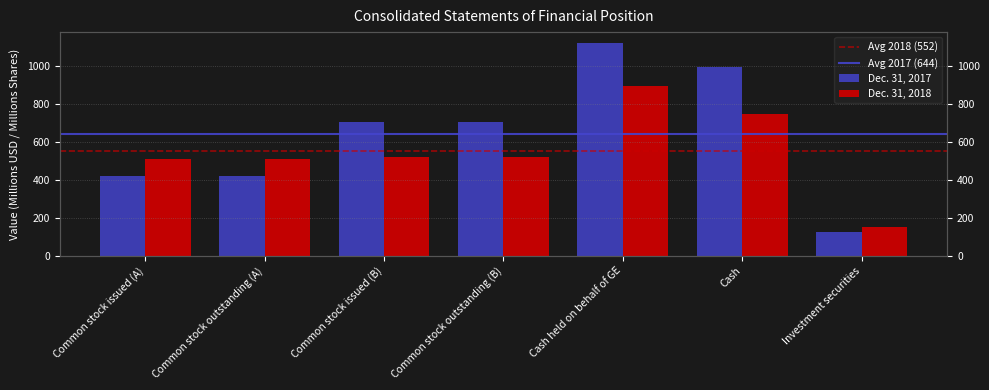

At how many categories does at least one series exceed 804?

2